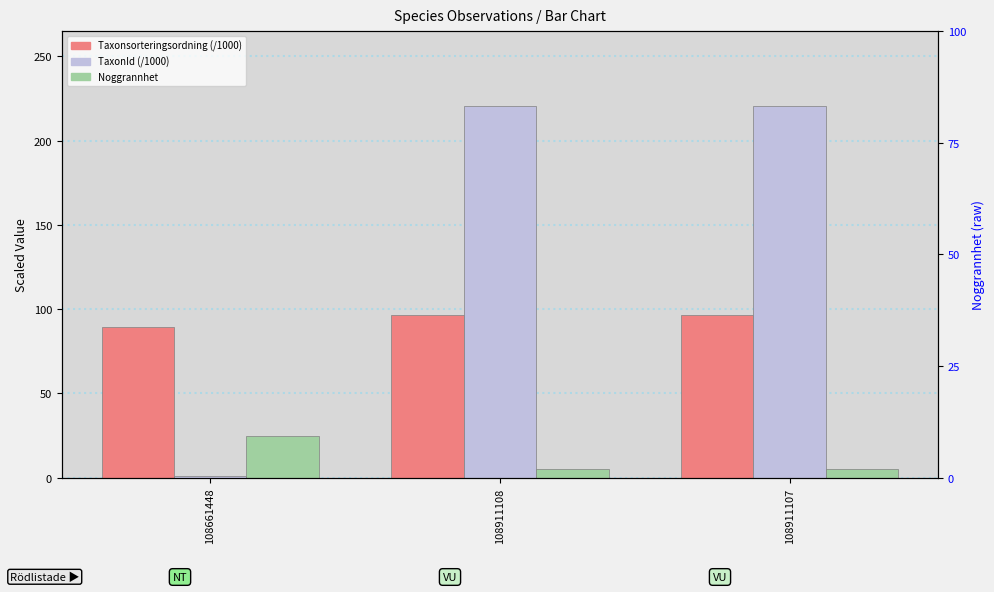

Where is TaxonId (/1000) nearest to the value 110?

108661448